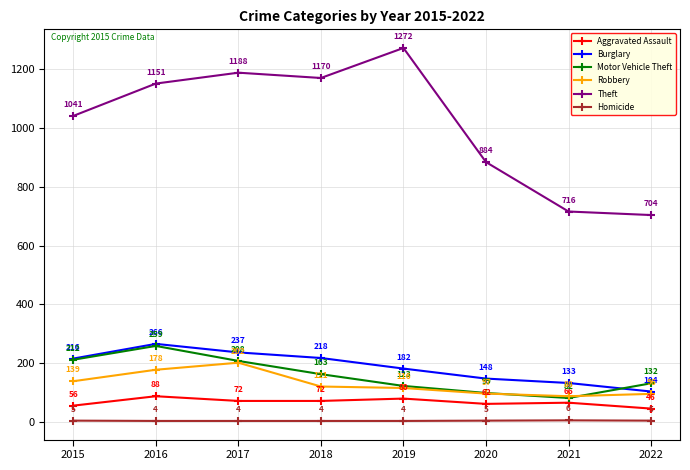

Is the value of Motor Vehicle Theft at 2017 greater than the value of Aggravated Assault at 2017?

Yes